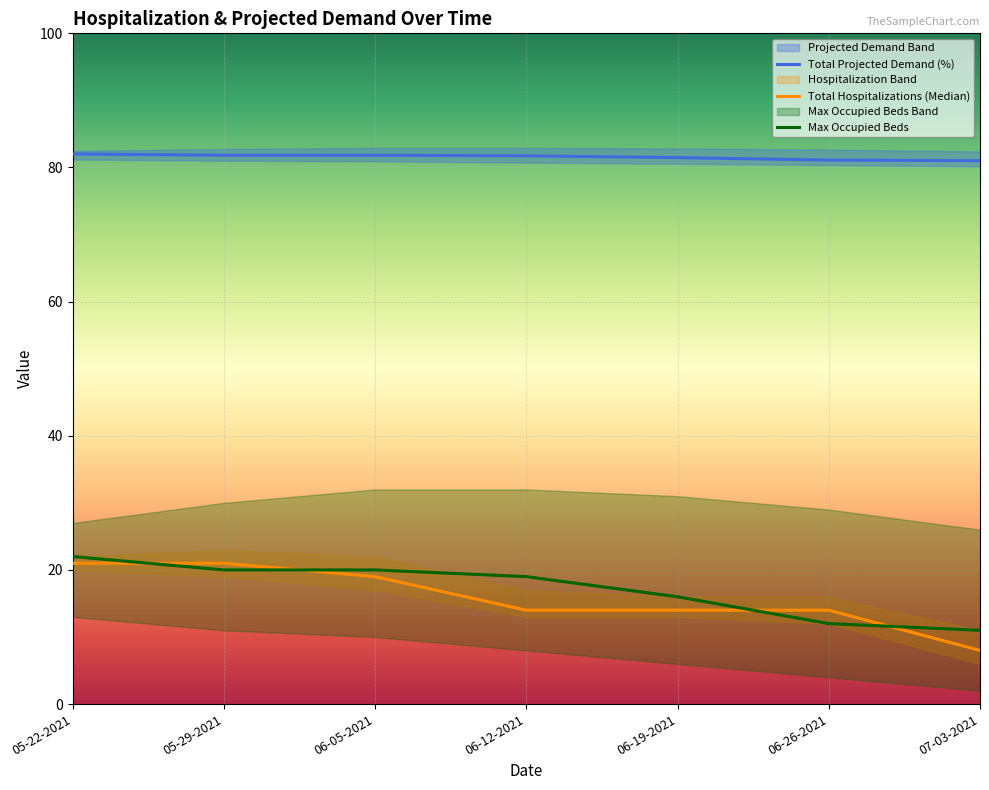

What is the label of the 6th point from the left?

06-26-2021